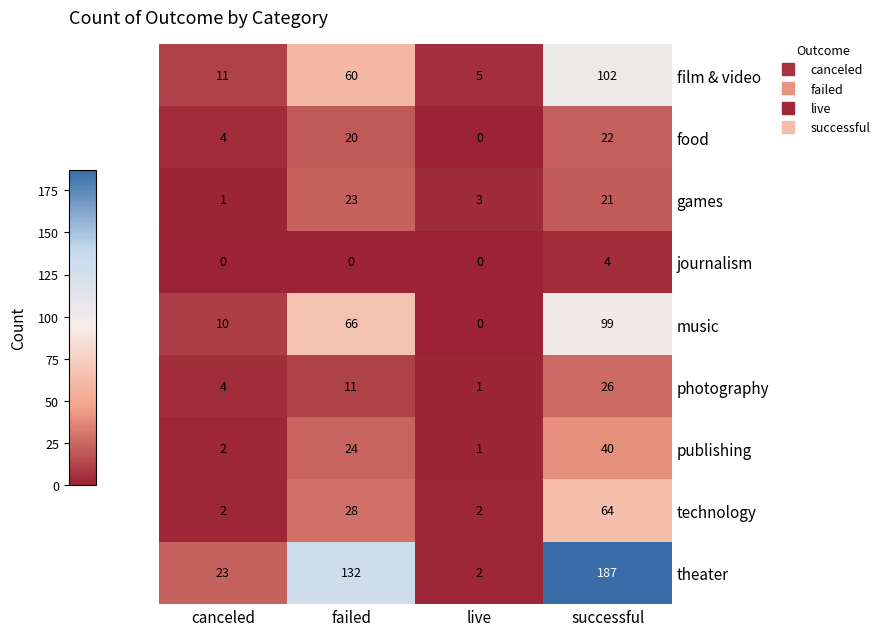

Which category has the highest value across all series?

successful